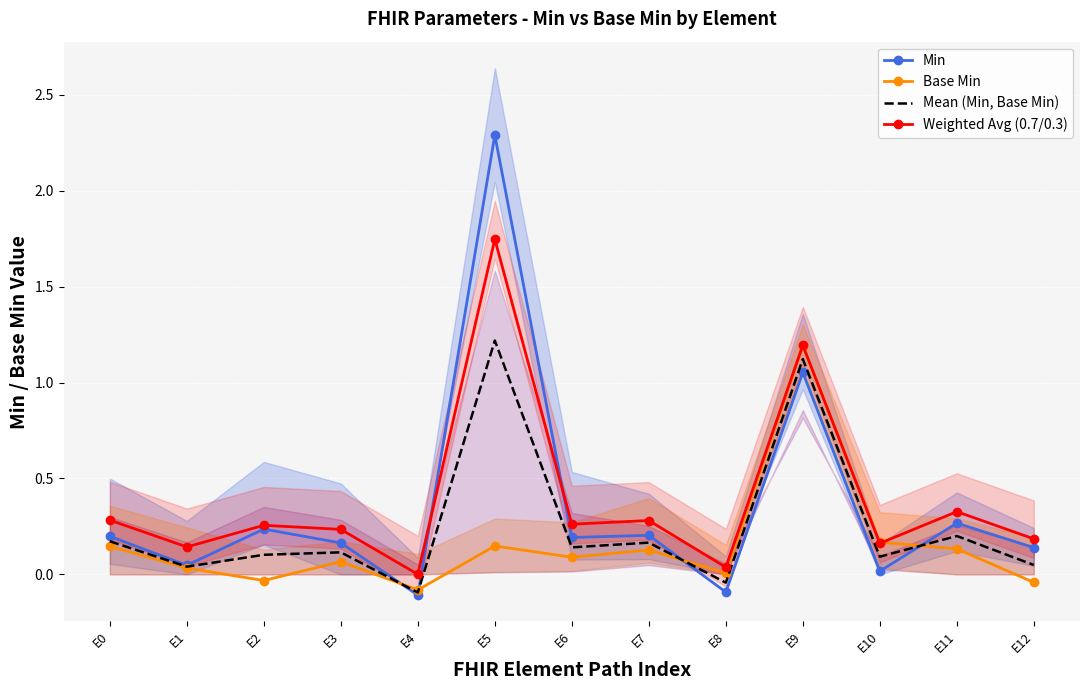

True or false: Weighted Avg (0.7/0.3) and Mean (Min, Base Min) cross at least once.

False